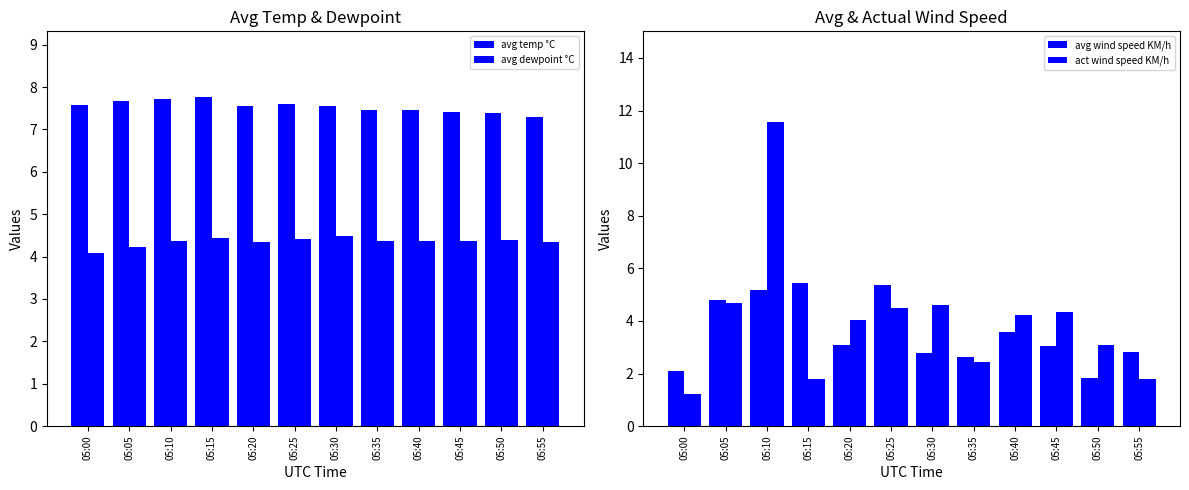

At which label is act wind speed KM/h closest to 6?

05:05